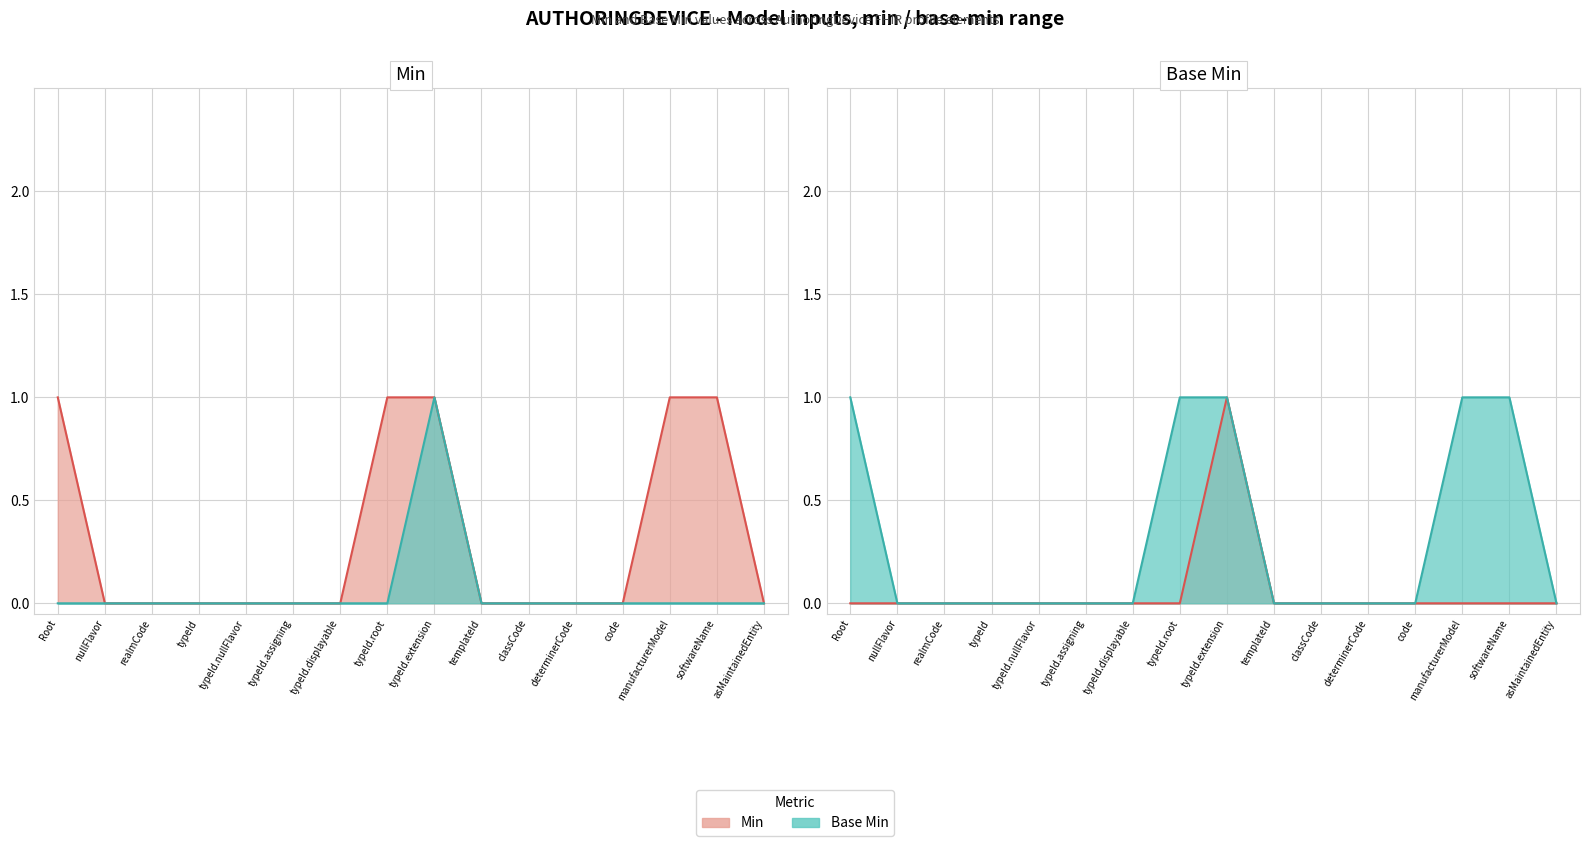

True or false: Min and Base Min intersect in this chart.

False